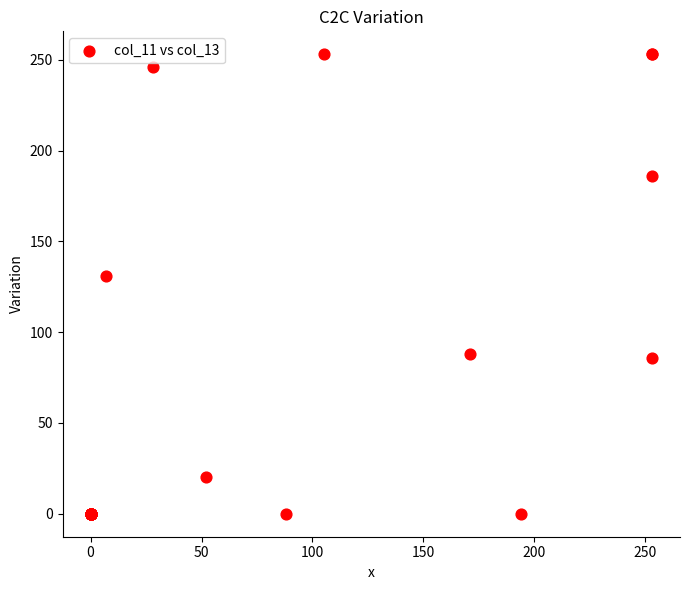

What Y value in the scatter plot is closest to 126?

131